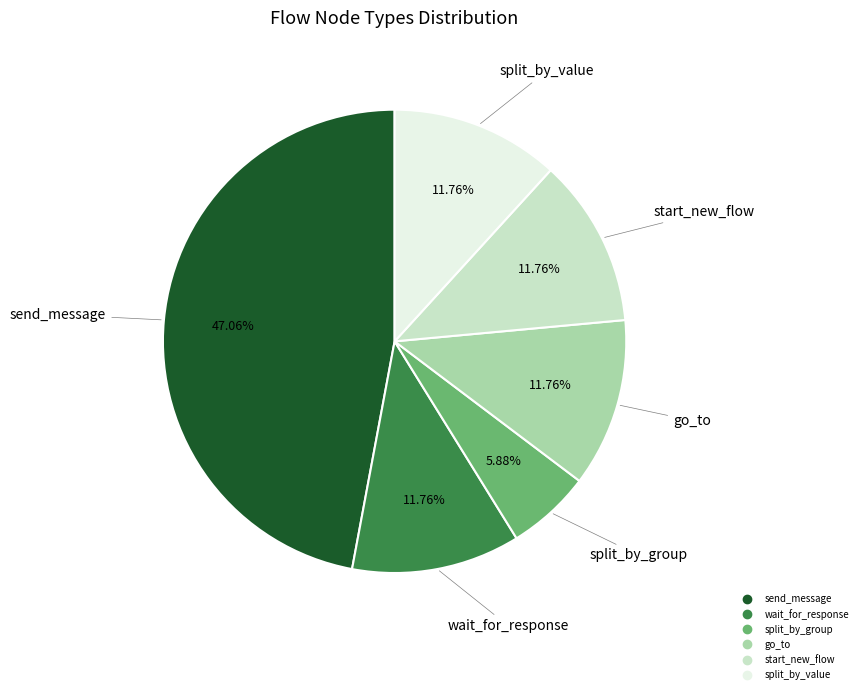

What is the smallest slice in the pie chart?

split_by_group